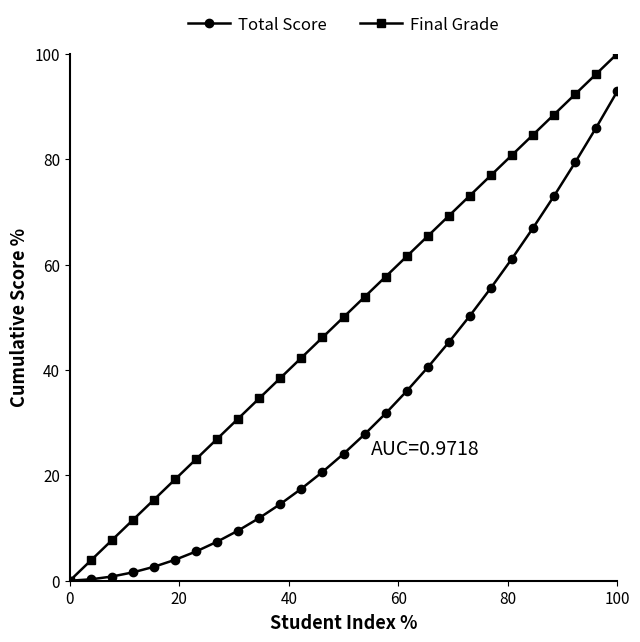

Rank the series by their average value, from highest to lowest.

Final Grade, Total Score